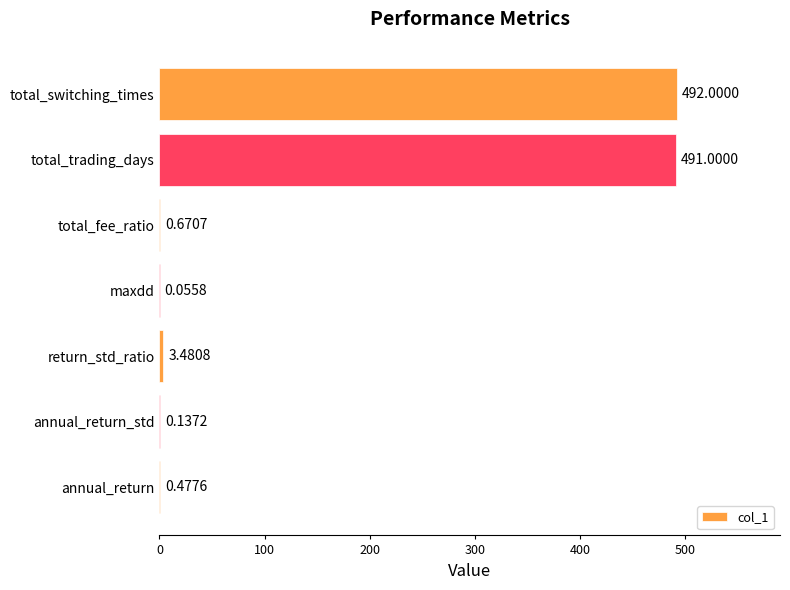

Which category has the highest value across all series?

total_switching_times